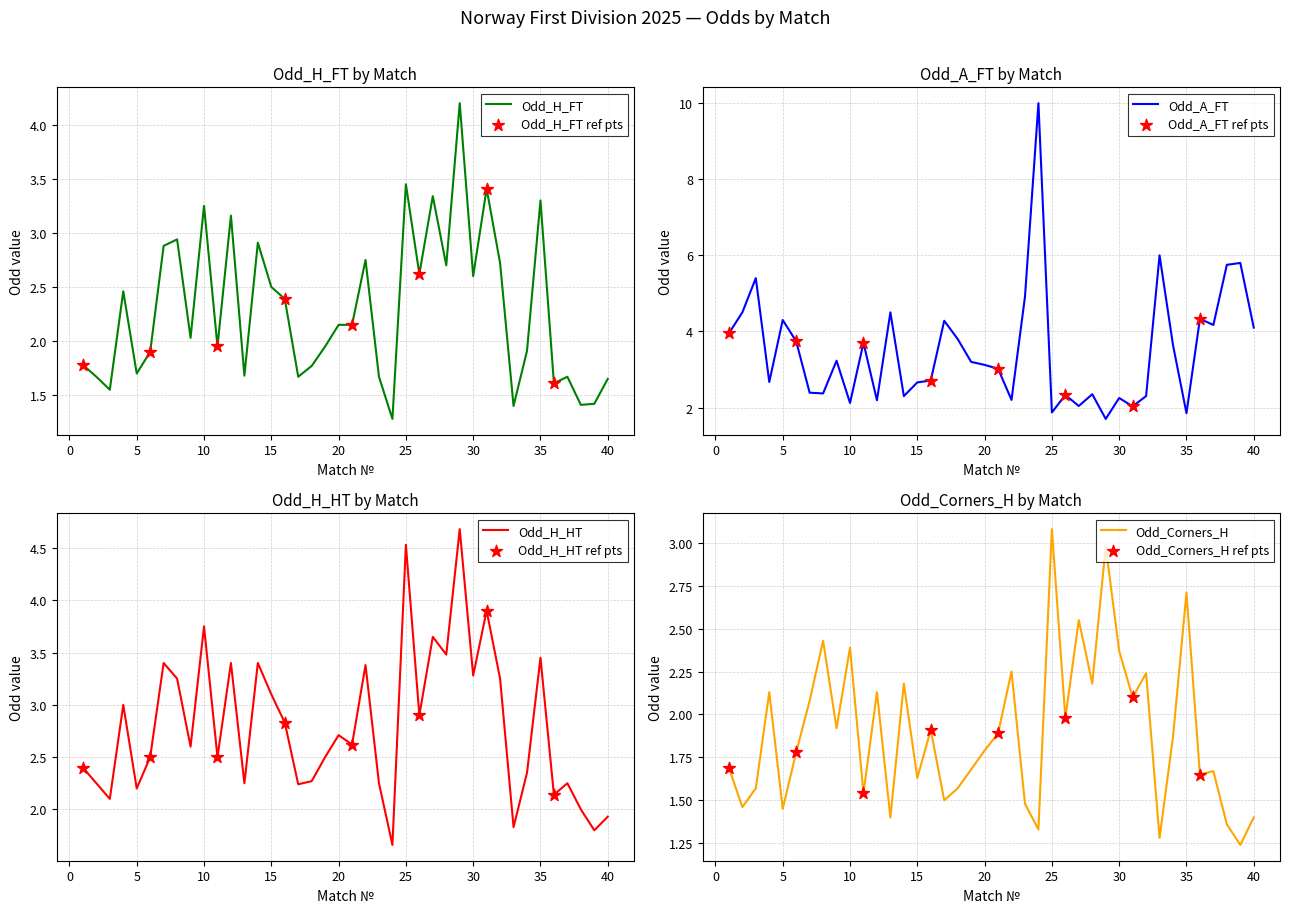

Which series reaches the minimum Y coordinate?

Odd_Corners_H